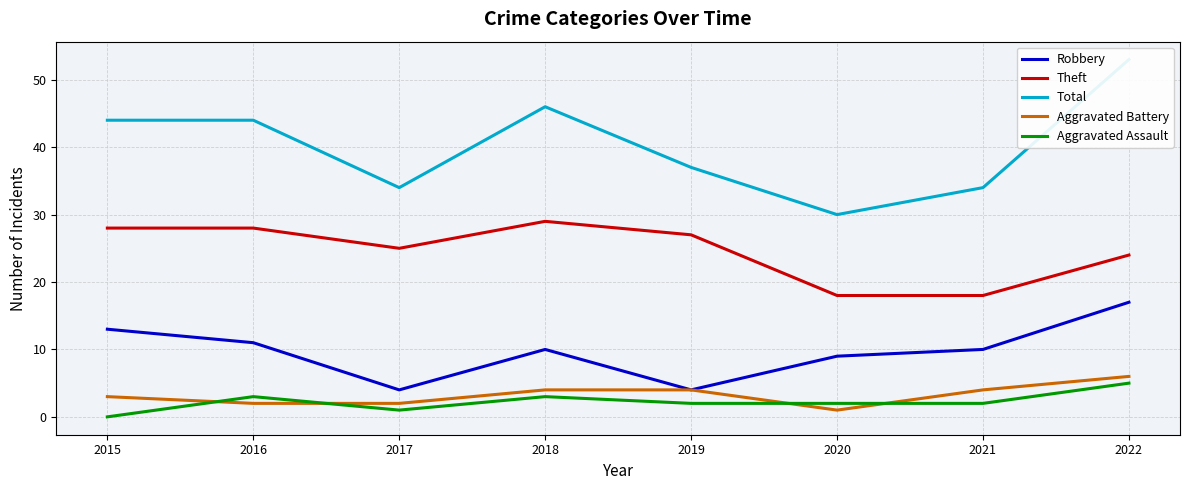

Is it true that Aggravated Assault equals 3 at 2016?

True